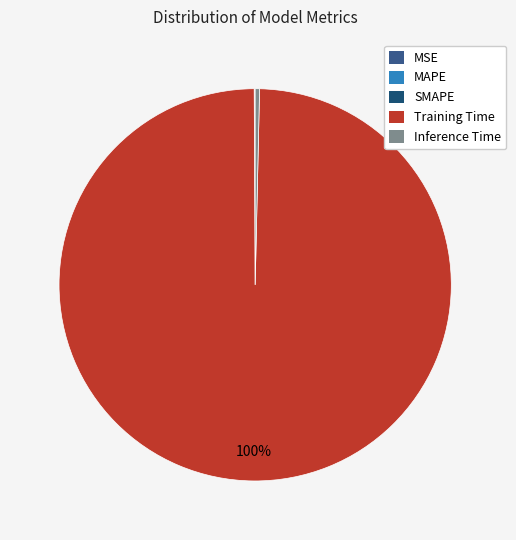

How many segments does this pie chart have?

5